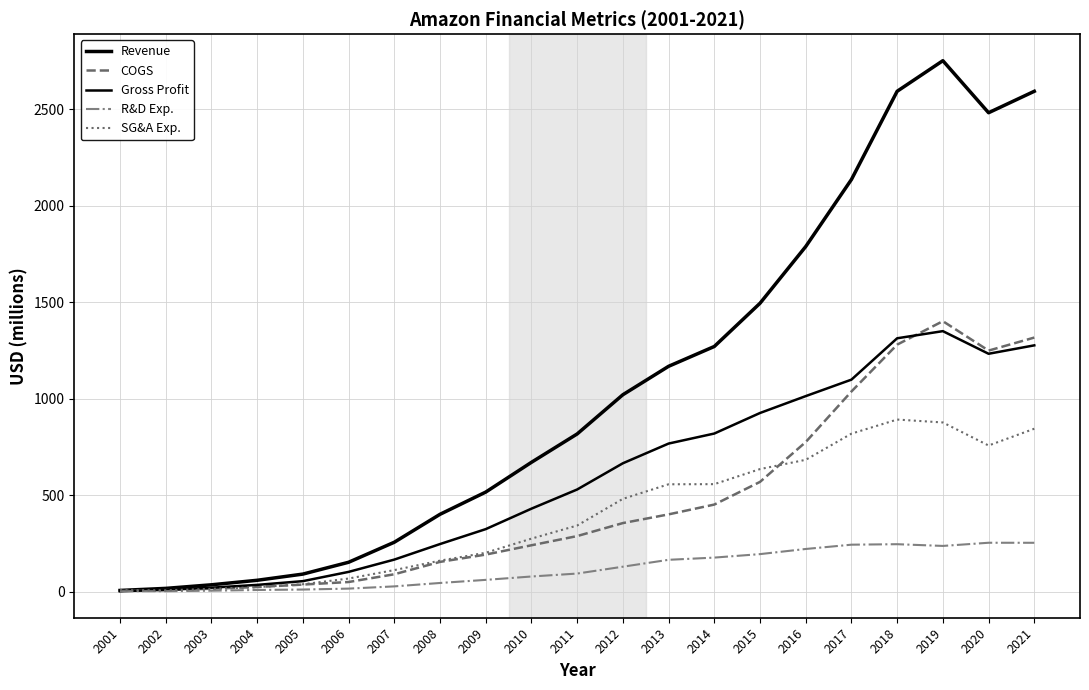

Reading left to right, list all the values displayed in this chart.

Revenue: 6.1	16.9	35.4	58.8	90.9	152.1	255.9	400.7	515.8	670.0	817.0	1020.3	1167.5	1270.2	1494.2	1788.0	2135.4	2592.5	2751.1	2481.4	2592.5
COGS: 3.8	7.8	15.0	23.8	36.5	49.9	90.0	154.1	191.9	240.2	287.8	355.2	400.3	451.1	568.6	775.0	1037.0	1279.8	1401.3	1248.9	1316.4
Gross Profit: 2.3	9.0	20.4	34.9	54.4	102.3	166.0	246.5	323.9	429.8	529.2	665.1	767.2	819.1	925.6	1013.0	1098.4	1312.7	1349.7	1232.5	1276.1
R&D Exp.: 2.2	2.2	4.9	8.5	10.8	15.6	27.2	44.8	60.9	78.4	93.6	129.2	164.9	176.3	194.4	221.0	243.2	245.8	236.8	253.3	253.1
SG&A Exp.: 7.5	6.7	14.4	23.1	38.2	67.8	111.6	160.5	201.4	274.6	342.5	480.7	556.2	556.9	634.9	683.0	818.5	891.6	876.5	757.1	844.0